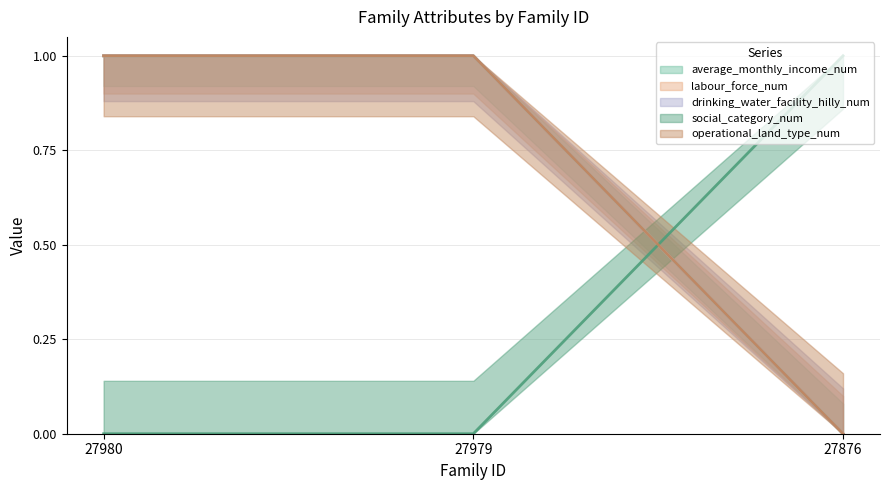

Which series has the largest total across all categories?

average_monthly_income_num